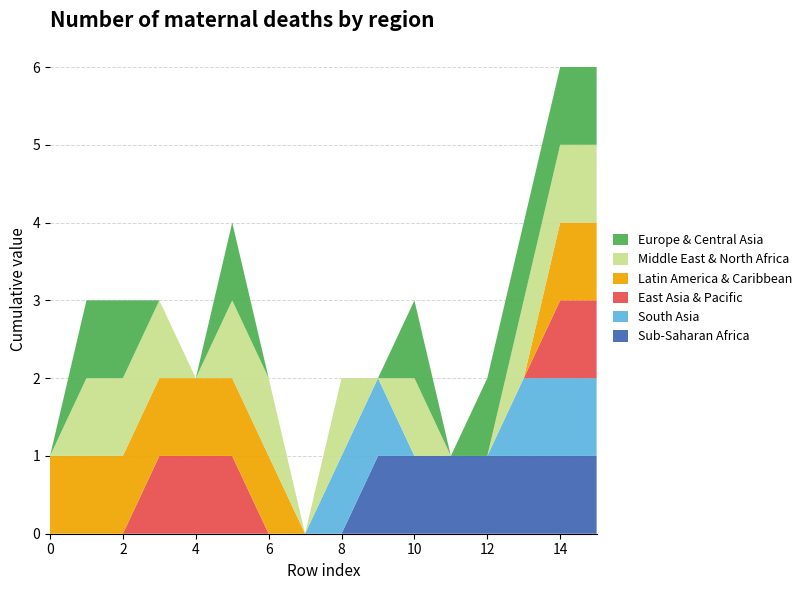

Reading left to right, extract all data points from this chart.

col_1: 0=0	1=0	2=0	3=0	4=0	5=0	6=0	7=0	8=0	9=1	10=1	11=1	12=1	13=1	14=1	15=1
col_2: 0=0	1=0	2=0	3=0	4=0	5=0	6=0	7=0	8=1	9=1	10=0	11=0	12=0	13=1	14=1	15=1
col_3: 0=0	1=0	2=0	3=1	4=1	5=1	6=0	7=0	8=0	9=0	10=0	11=0	12=0	13=0	14=1	15=1
col_4: 0=1	1=1	2=1	3=1	4=1	5=1	6=1	7=0	8=0	9=0	10=0	11=0	12=0	13=0	14=1	15=1
col_5: 0=0	1=1	2=1	3=1	4=0	5=1	6=1	7=0	8=1	9=0	10=1	11=0	12=0	13=1	14=1	15=1
col_6: 0=0	1=1	2=1	3=0	4=0	5=1	6=0	7=0	8=0	9=0	10=1	11=0	12=1	13=1	14=1	15=1